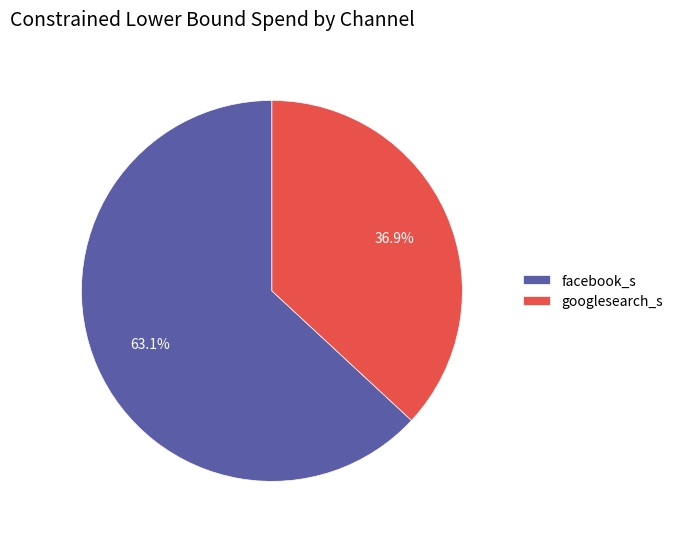

Which slice represents more than half of the pie?

facebook_s